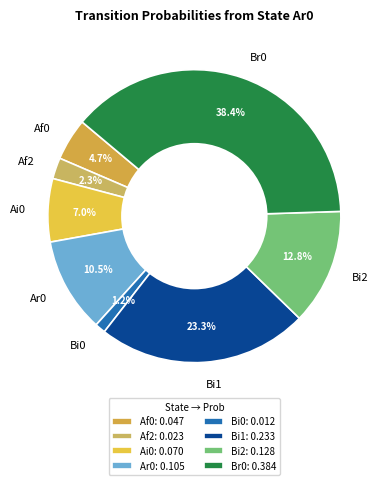

To the nearest percent, what is the average slice percentage?

13%